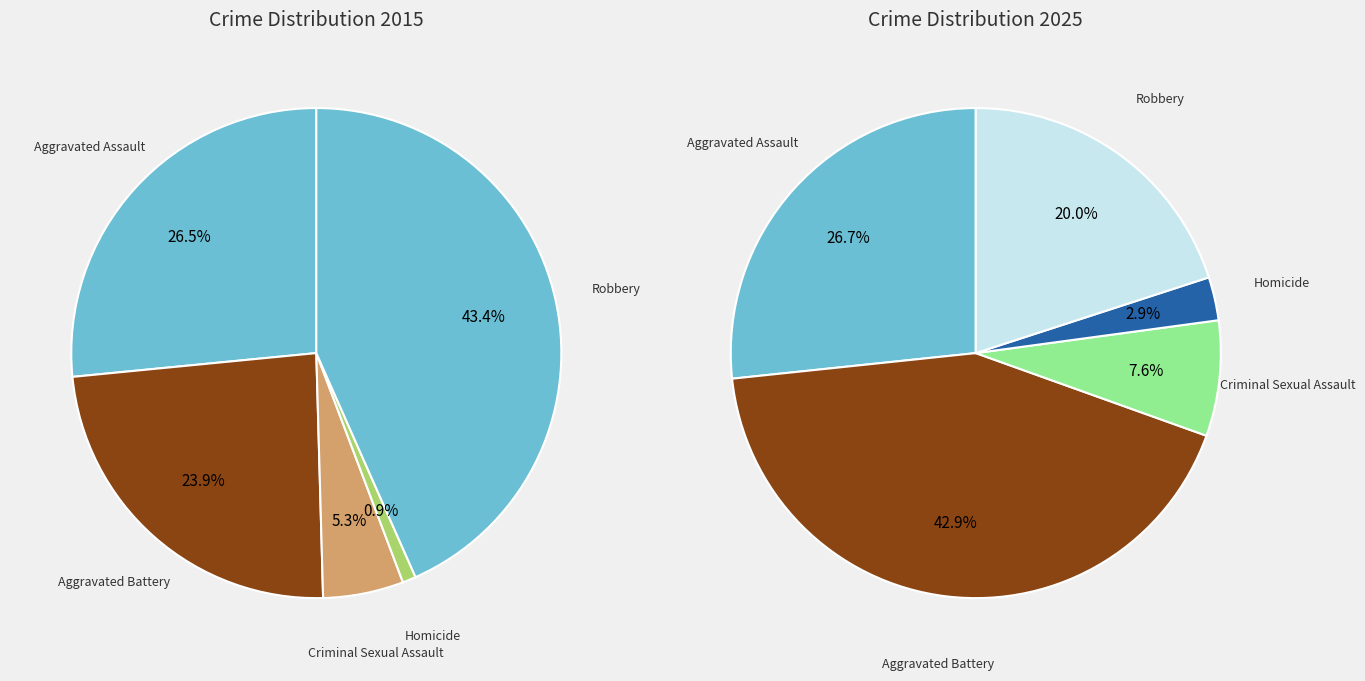

To the nearest percent, what is the average slice percentage?

20%